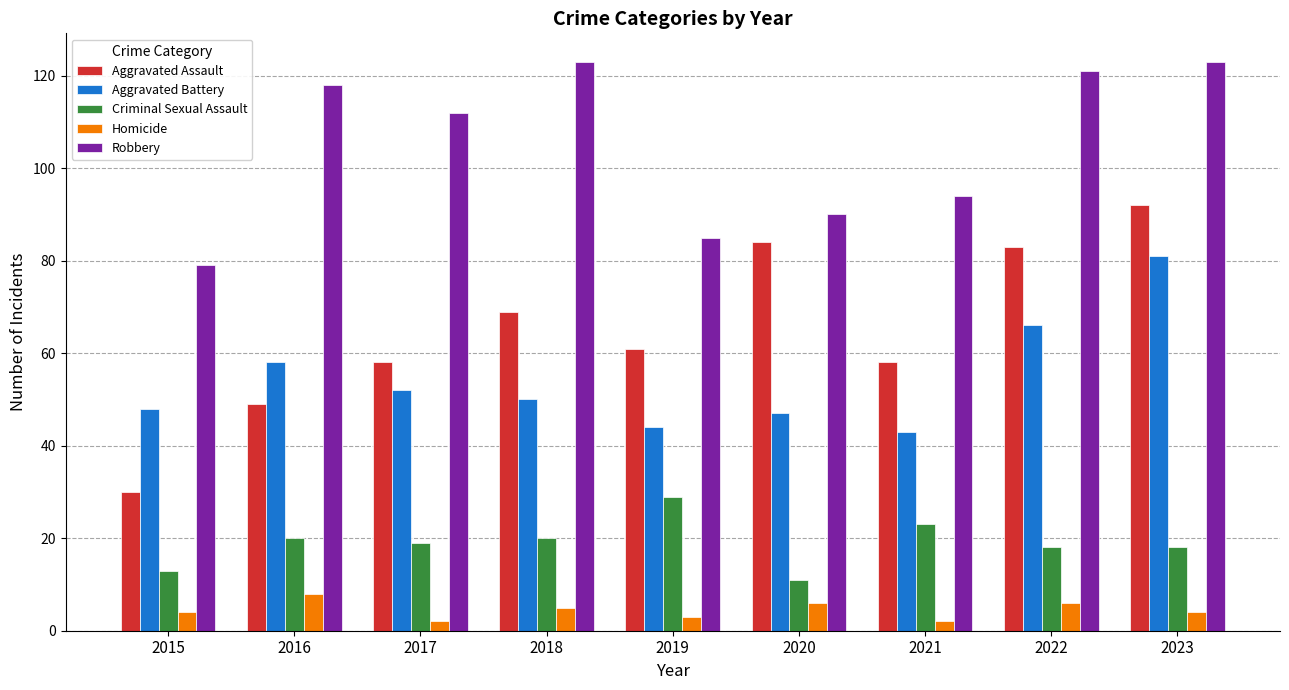

List the series in order of their peak value, lowest first.

Homicide, Criminal Sexual Assault, Aggravated Battery, Aggravated Assault, Robbery